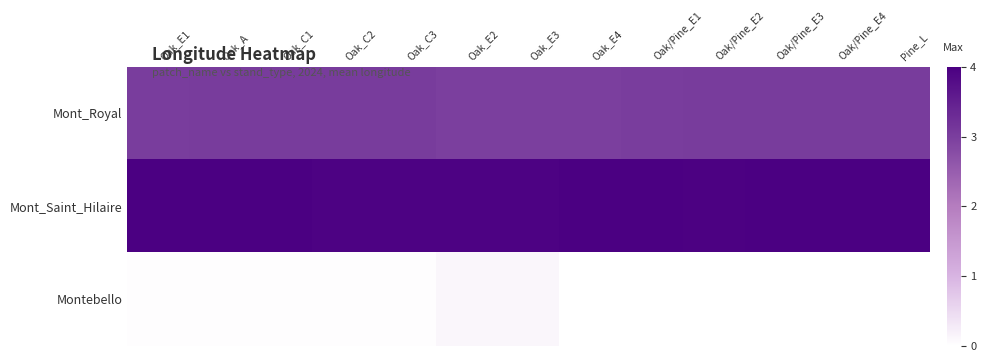

Reading left to right, what are all the values shown in this chart?

Mont_Royal: Oak_E1=3.0	Oak_A=3.0	Oak_C1=3.0	Oak_C2=3.0	Oak_C3=3.0	Oak_E2=3.0	Oak_E3=3.0	Oak_E4=3.0	Oak/Pine_E1=3.0	Oak/Pine_E2=3.0	Oak/Pine_E3=3.0	Oak/Pine_E4=3.0	Pine_L=3.0
Mont_Saint_Hilaire: Oak_E1=4.0	Oak_A=4.0	Oak_C1=4.0	Oak_C2=4.0	Oak_C3=4.0	Oak_E2=4.0	Oak_E3=4.0	Oak_E4=4.0	Oak/Pine_E1=4.0	Oak/Pine_E2=4.0	Oak/Pine_E3=4.0	Oak/Pine_E4=4.0	Pine_L=4.0
Montebello: Oak_E1=0.0	Oak_A=0.0	Oak_C1=0.0	Oak_C2=0.0	Oak_C3=0.0	Oak_E2=0.1	Oak_E3=0.1	Oak_E4=0.0	Oak/Pine_E1=0.0	Oak/Pine_E2=0.0	Oak/Pine_E3=0.0	Oak/Pine_E4=0.0	Pine_L=0.0